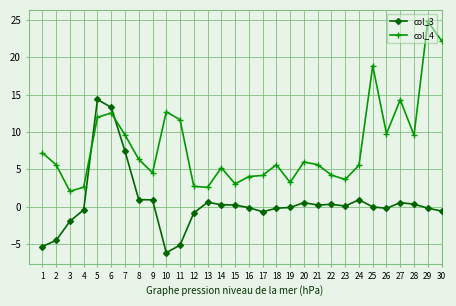

Is the value of col_4 at 7 greater than the value of col_3 at 22?

Yes